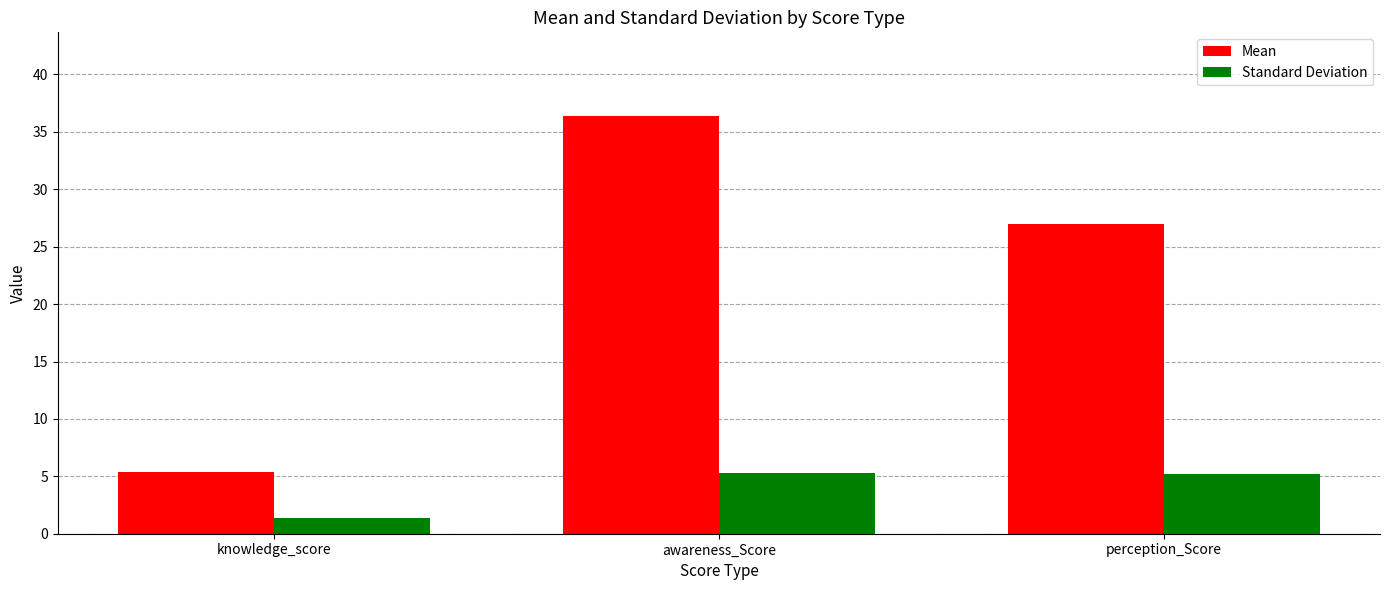

What is the label of the 3rd bar from the right?

knowledge_score